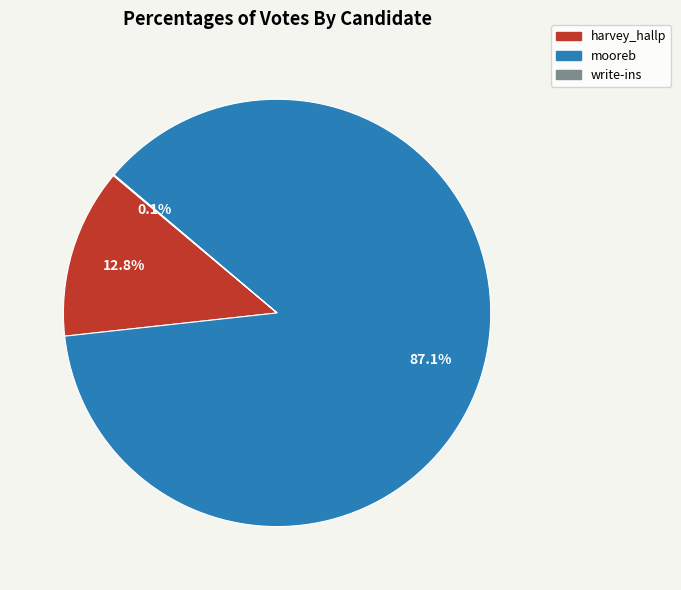

Which category has the biggest portion of the pie?

mooreb